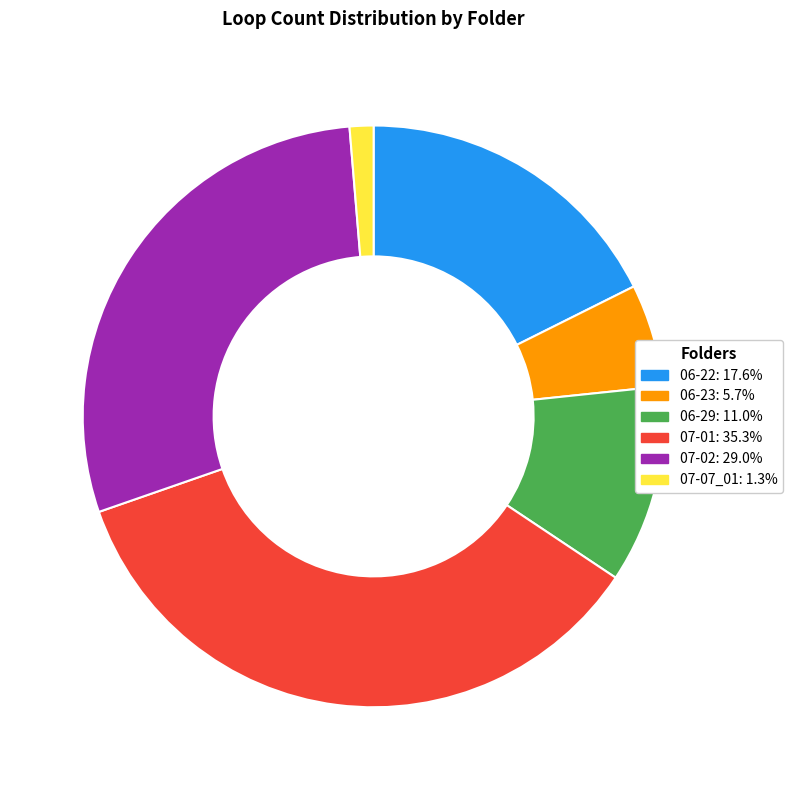

What is the ratio of the value at 07-01: 35.3% to the value at 06-23: 5.7%?

6.2